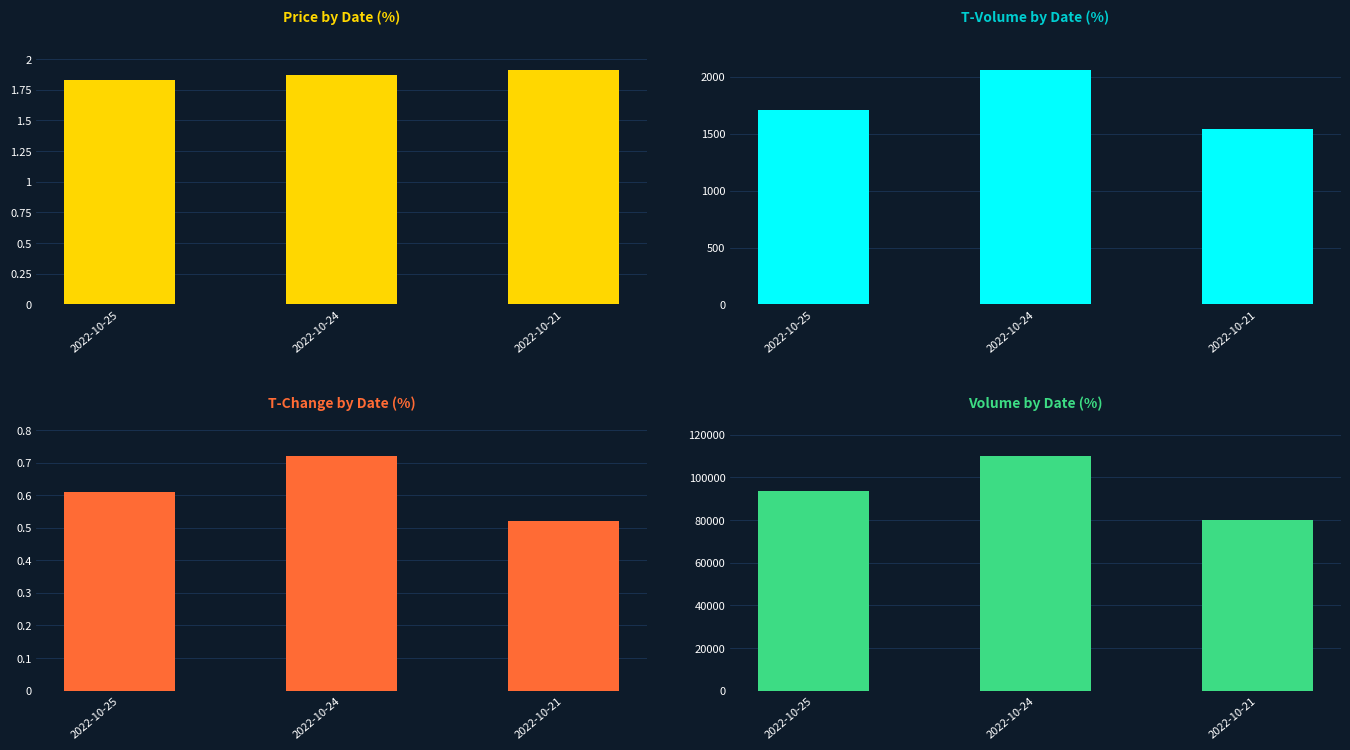

What is the sum of the price values at 2022-10-24 and 2022-10-21?

3.8